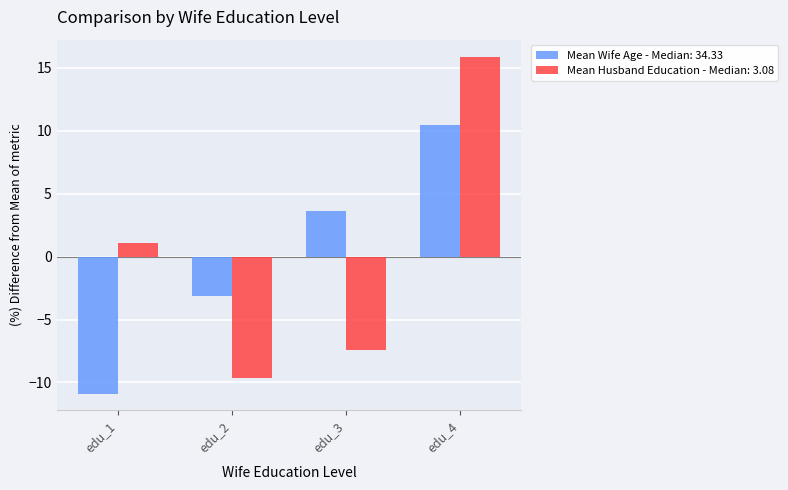

Which series has the widest spread of values?

Mean Husband Education - Median: 3.08